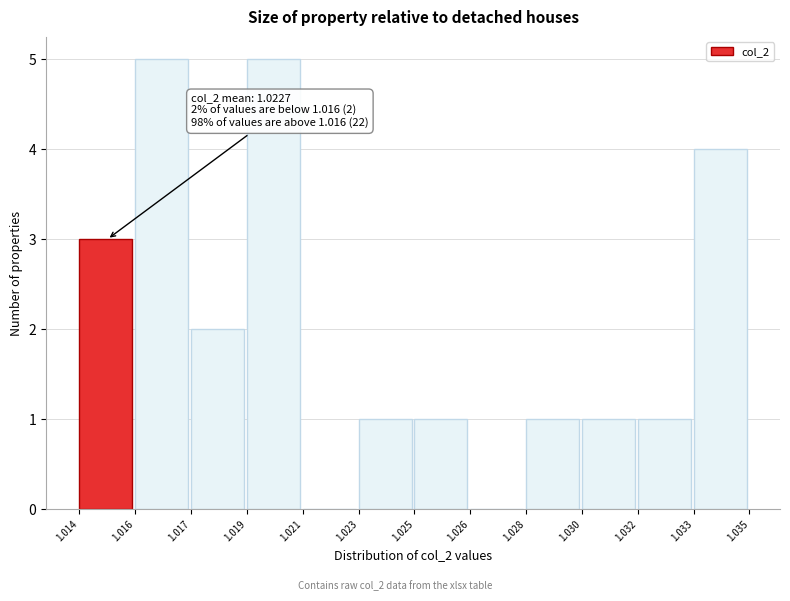

Reading left to right, extract all data points from this chart.

1.014=3	1.016=5	1.017=2	1.019=5	1.021=0	1.023=1	1.025=1	1.026=0	1.028=1	1.030=1	1.032=1	1.033=4